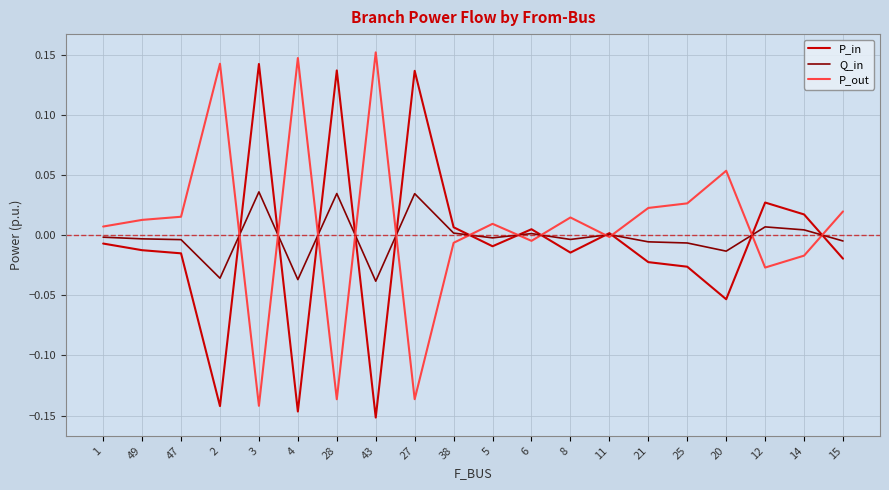

True or false: Q_in has a value of -0.0 at 21.

True